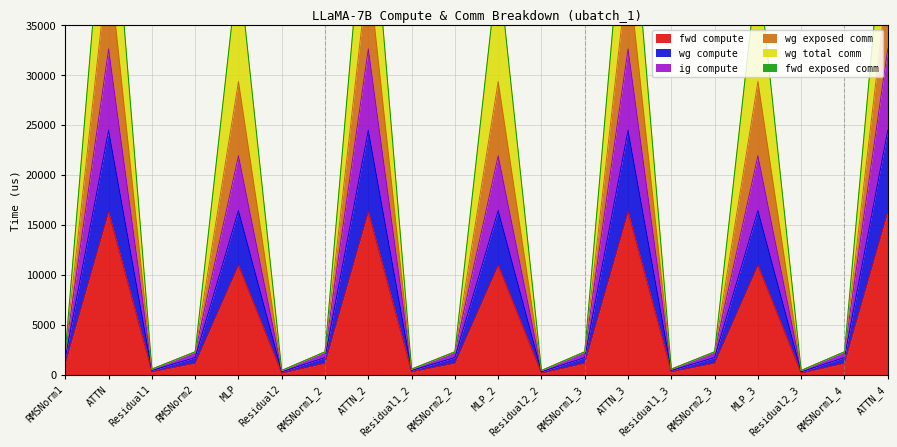

Is it true that wg total comm equals 3735.1 at RMSNorm1_4?

False